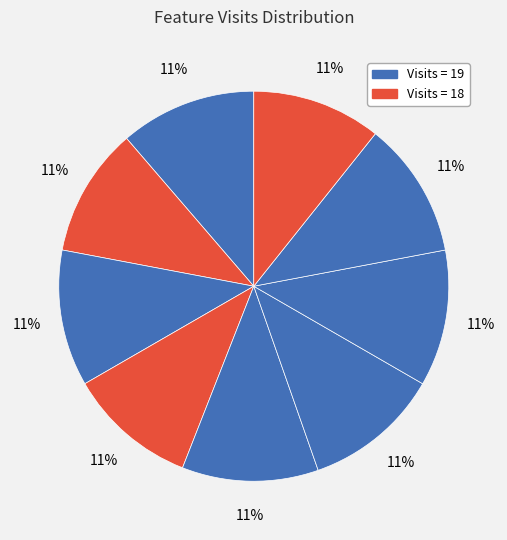

How many segments does this pie chart have?

9